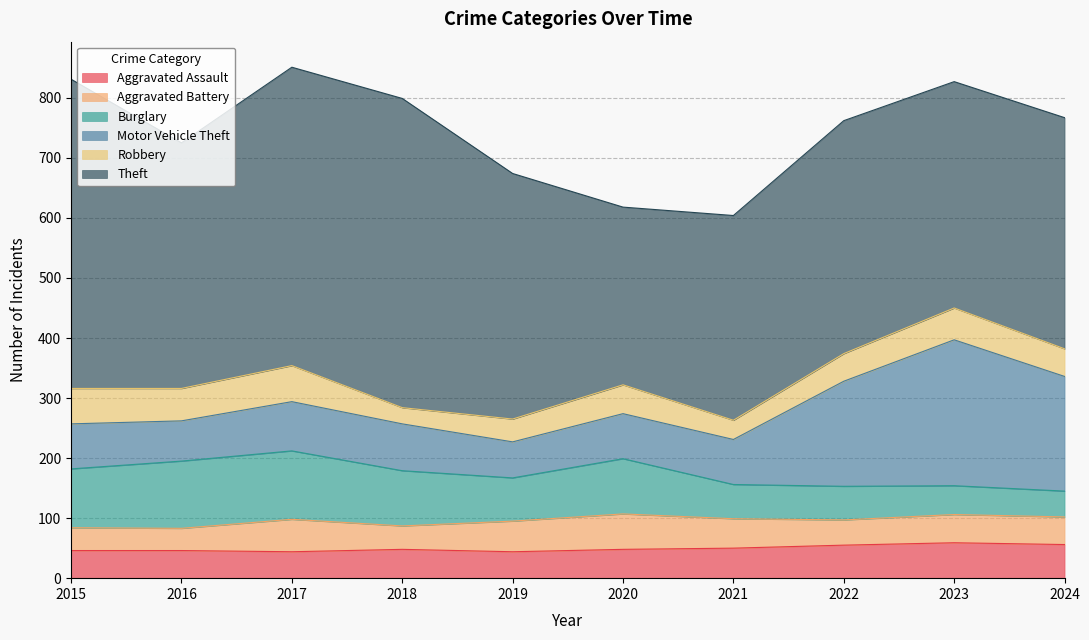

What is the sum of all Theft values?

4132